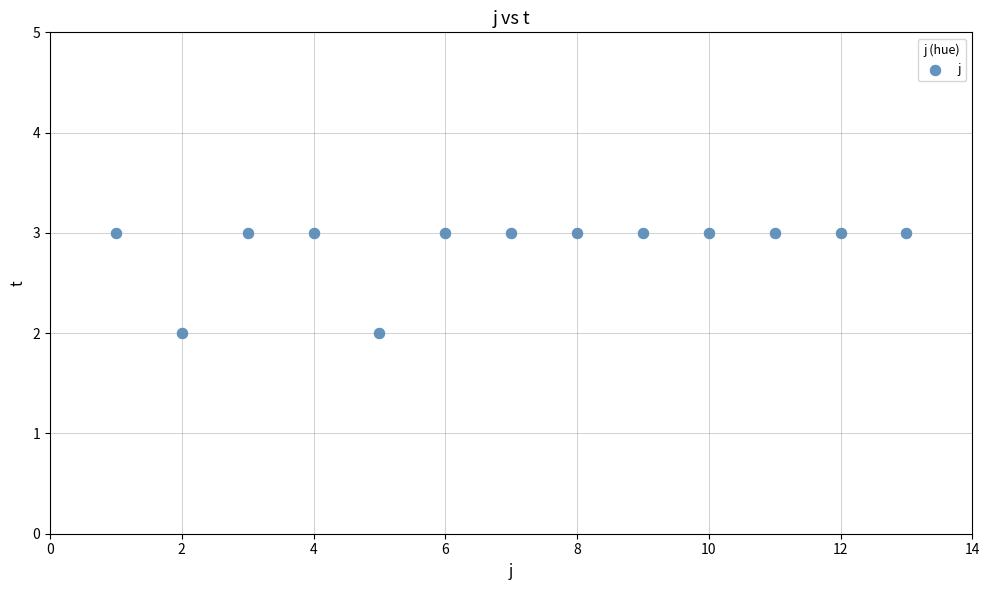

What is the range of X values (max minus min)?

12